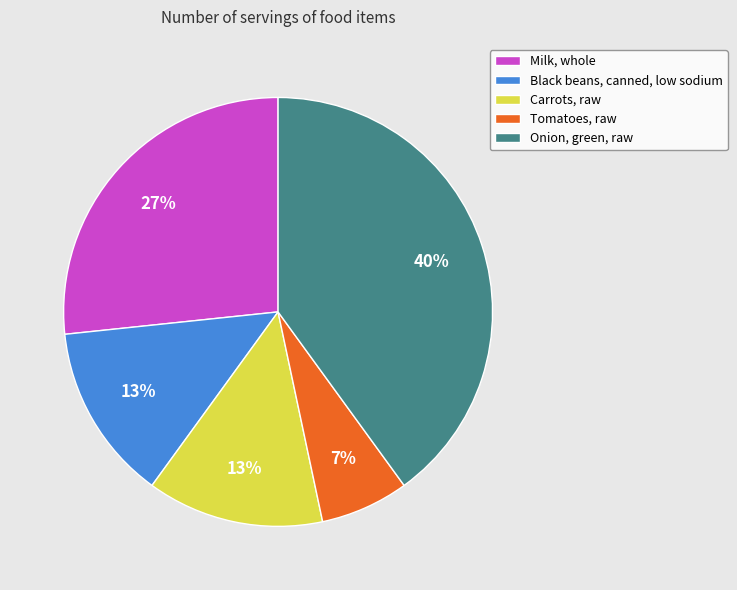

To the nearest percent, what is the combined percentage of Black beans, canned, low sodium and Tomatoes, raw?

20%